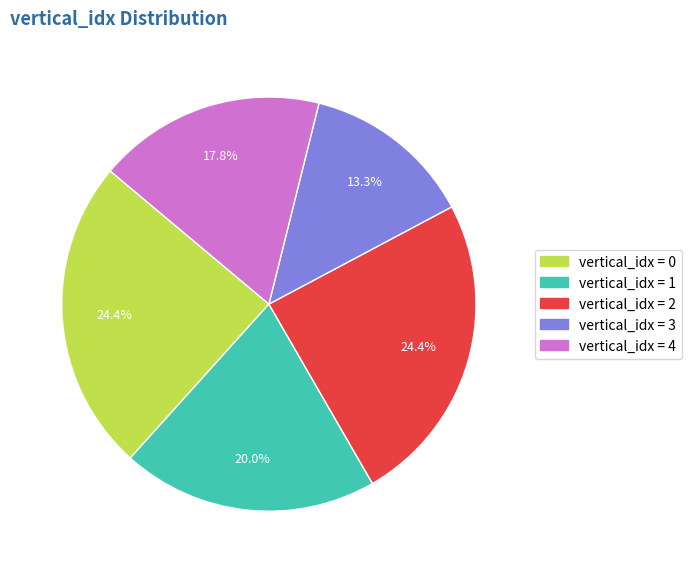

Does any single category account for the majority?

No